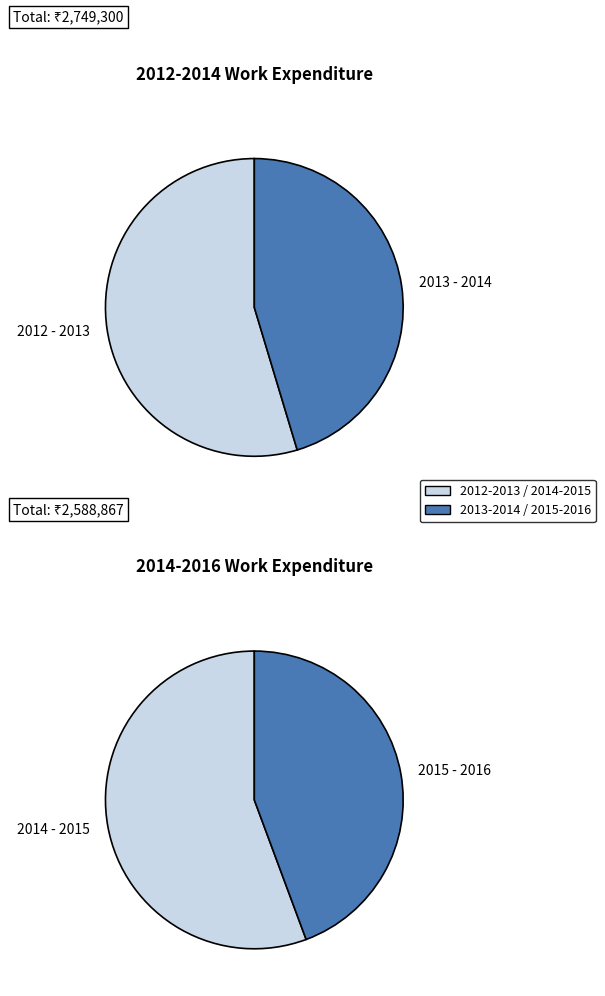

Which category has the biggest portion of the pie?

2012 - 2013